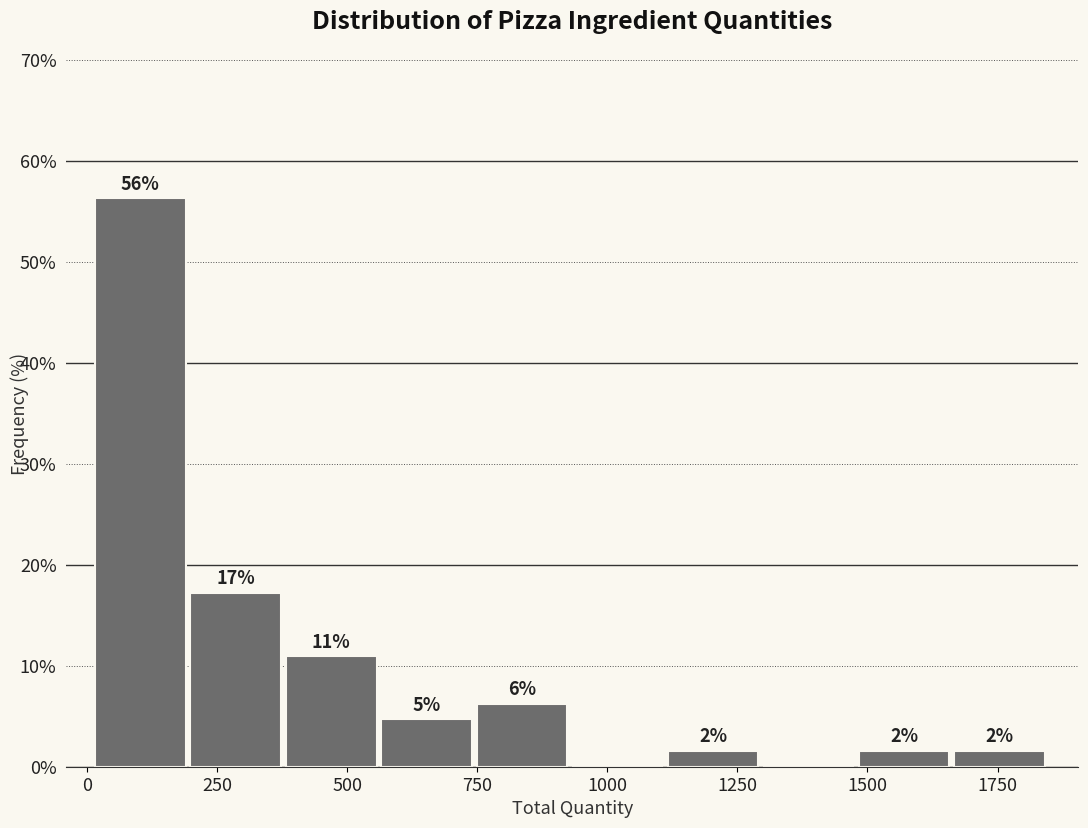

Around what value on the x-axis is the tallest bar? Give the approximate position of its centre, as read against the axis.

100